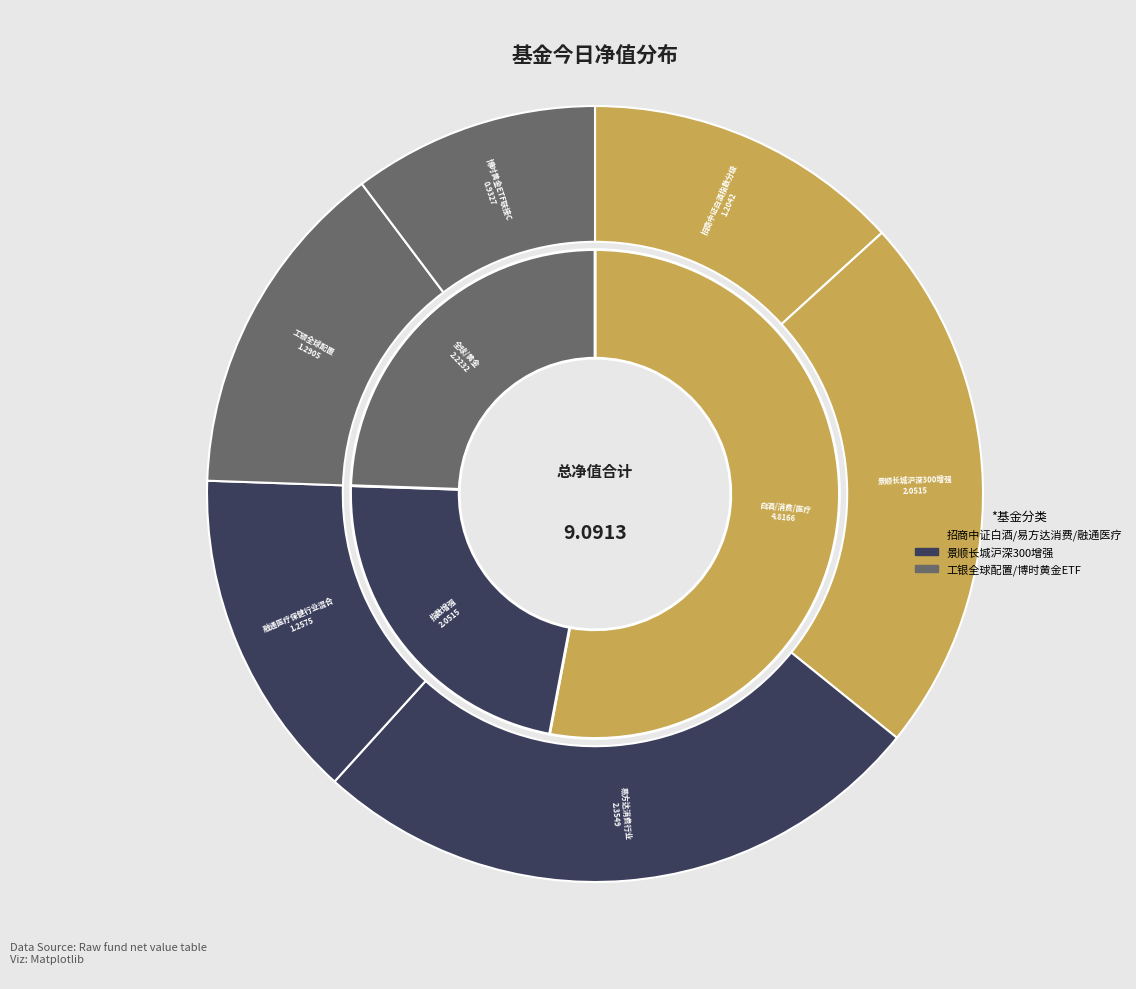

Count the number of slices in the pie.

6